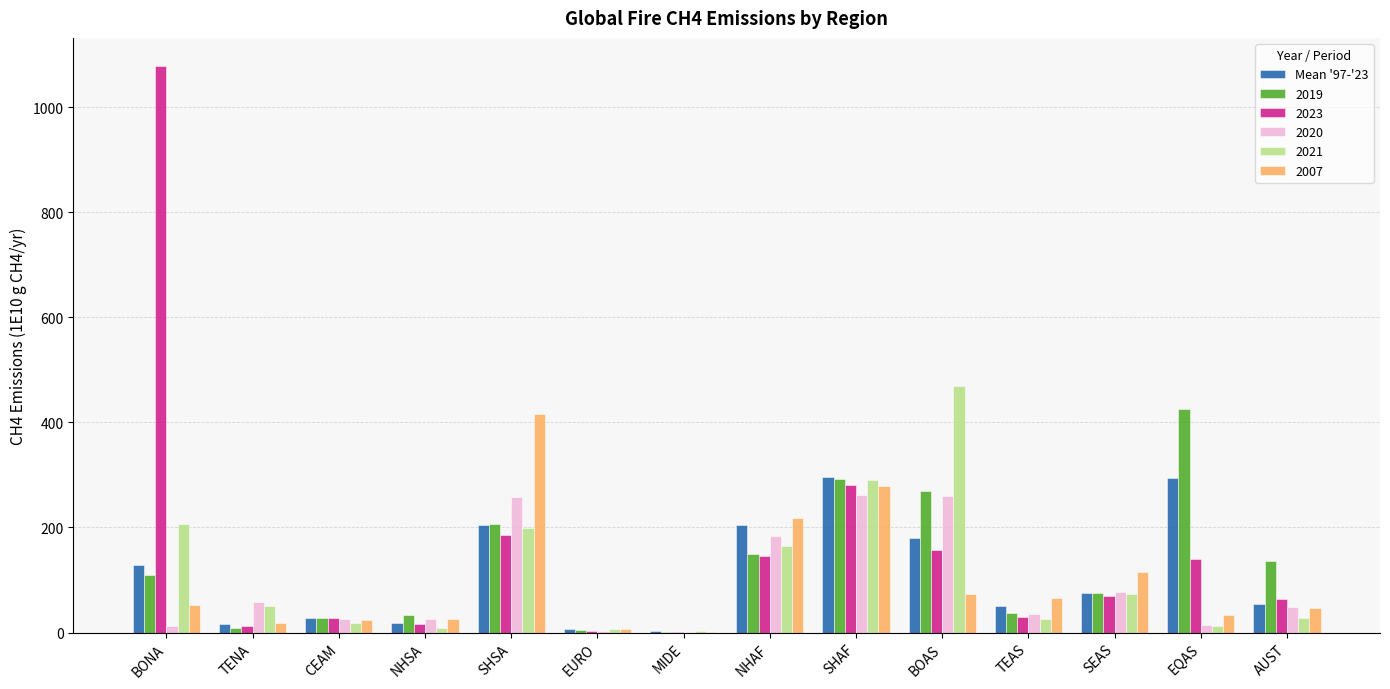

How many categories are shown in the chart?

14